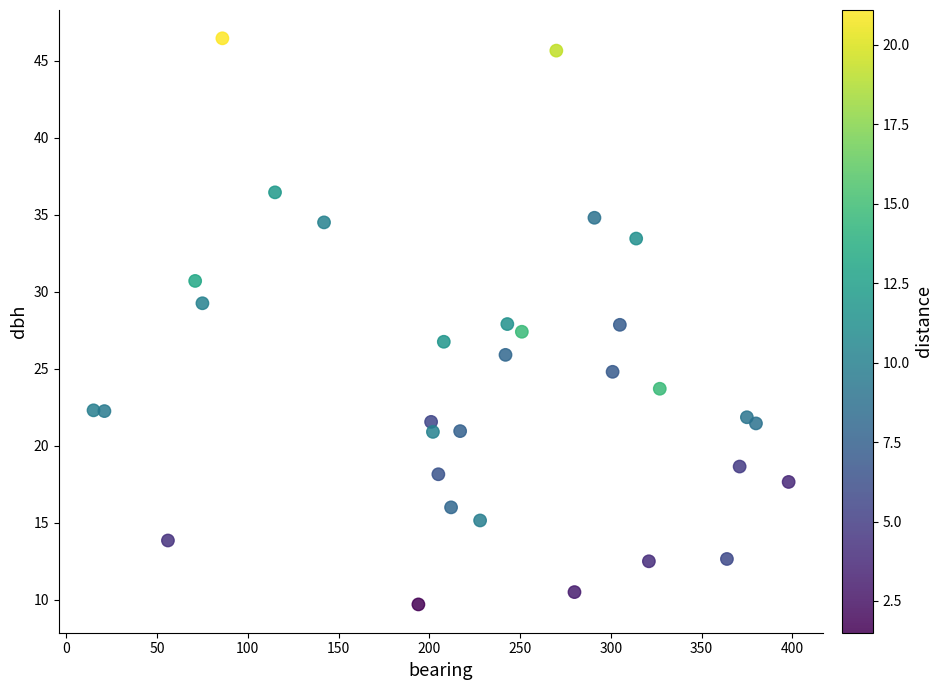

What is the range of X values (max minus min)?

383.0